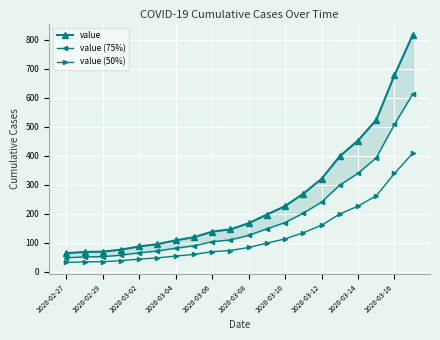

Which series has the largest total across all categories?

value